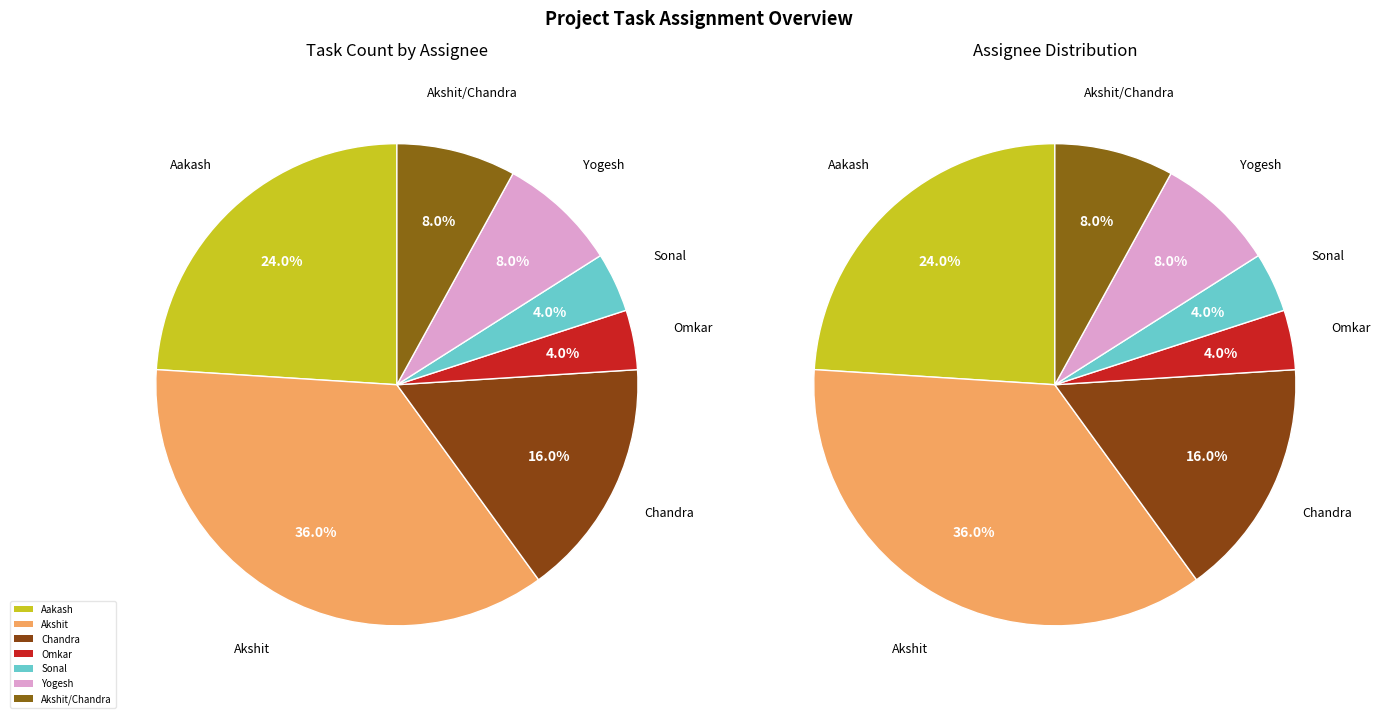

How many segments does this pie chart have?

7